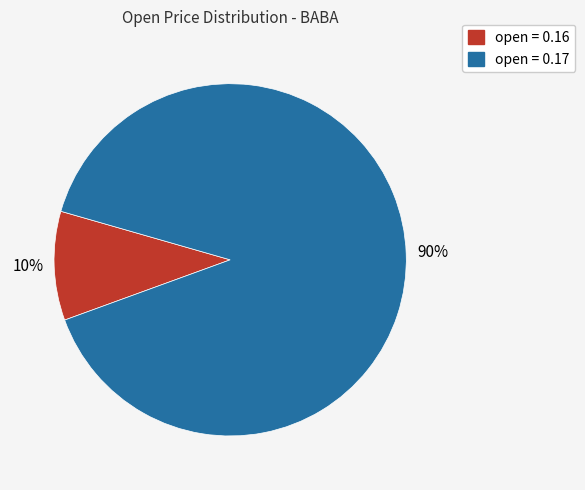

To the nearest percent, what is the average slice percentage?

50%